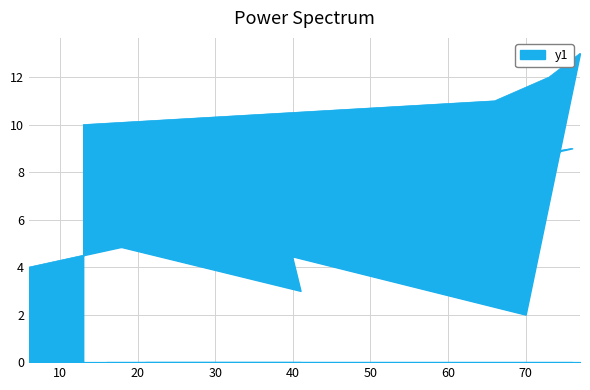

Reading right to left, list all the values displayed in this chart.

4.0	9.0	8.0	5.0	3.0	7.0	6.0	2.0	13.0	12.0	11.0	10.0